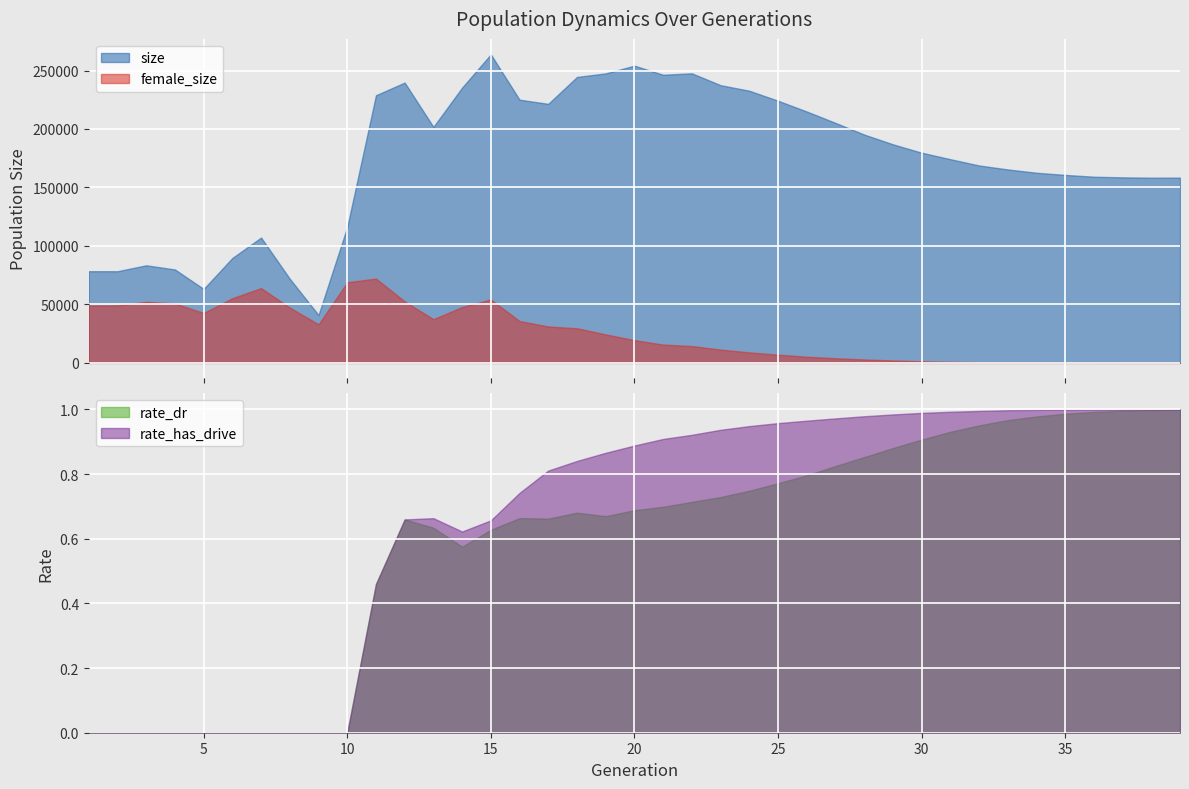

List the series in order of their peak value, lowest first.

rate_dr, rate_has_drive, female_size, size